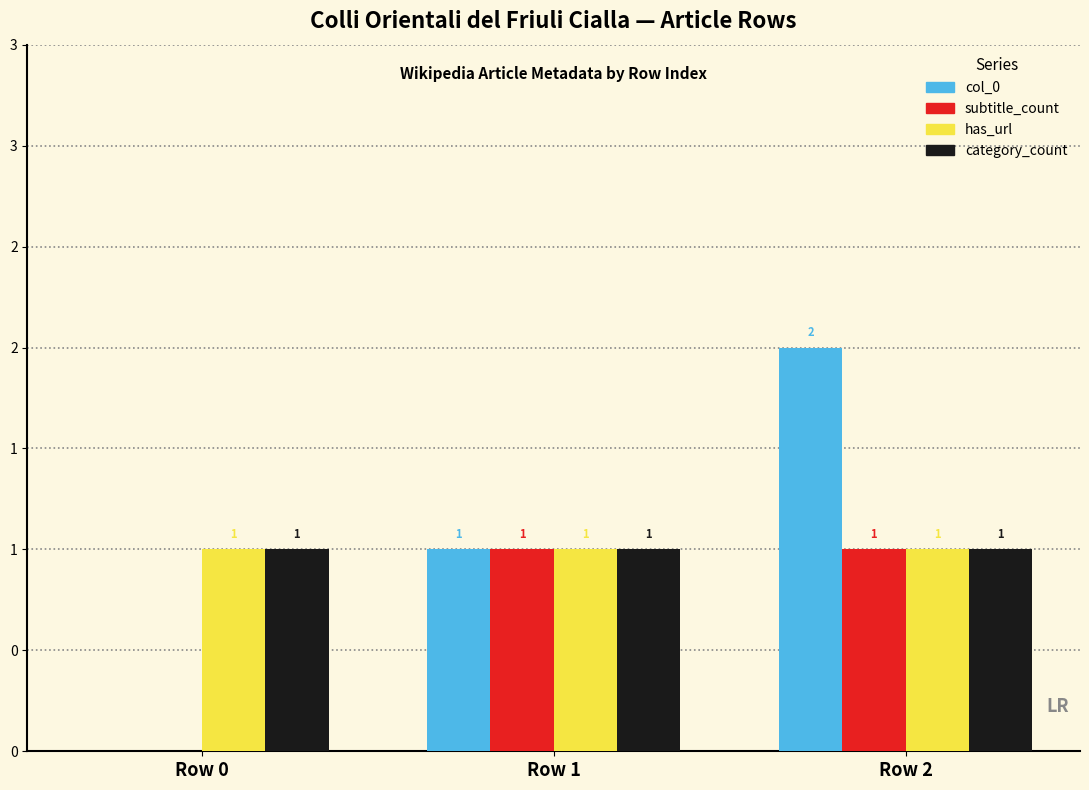

Read the col_0 value at Row 1.

1